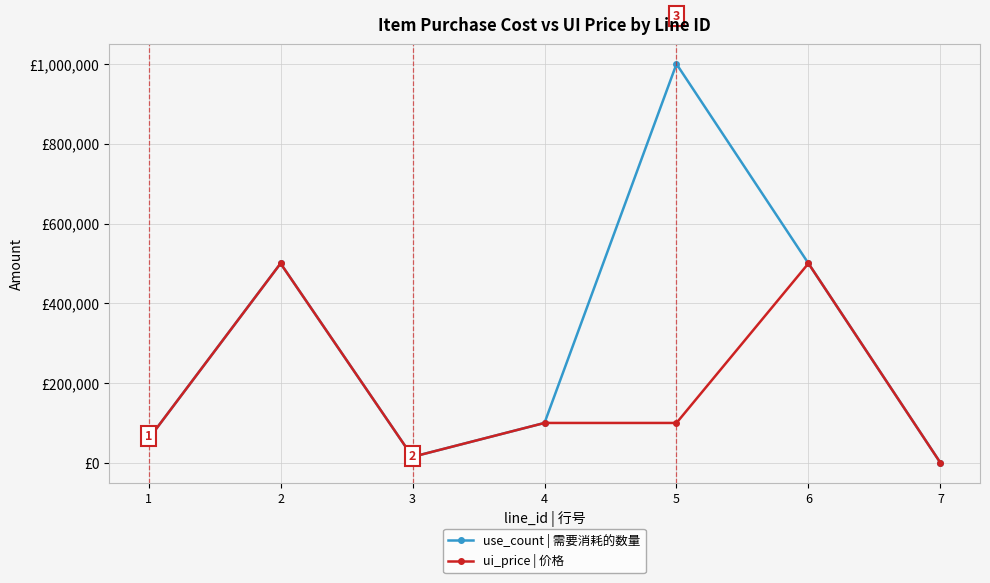

At which category is the sum across all series the highest?

5